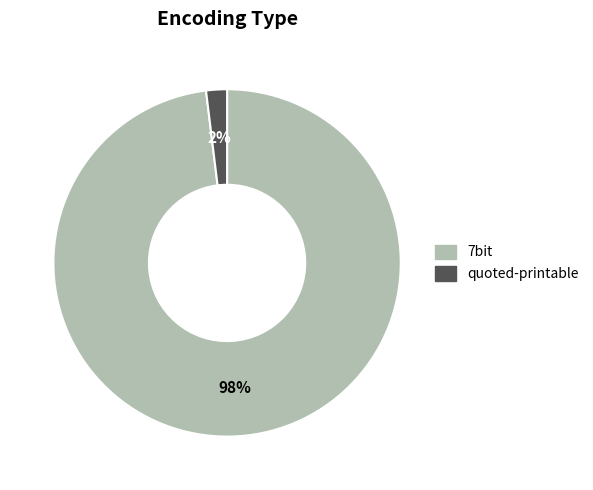

Does 7bit account for over 50% of the chart?

Yes